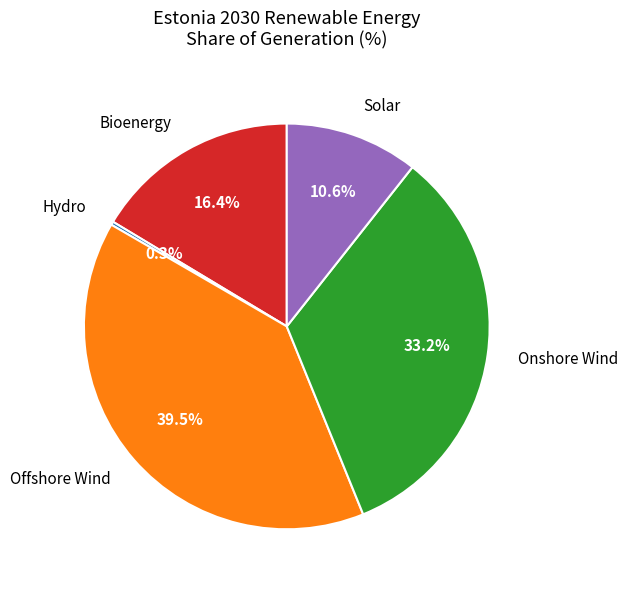

Between Solar and Onshore Wind, which is larger?

Onshore Wind